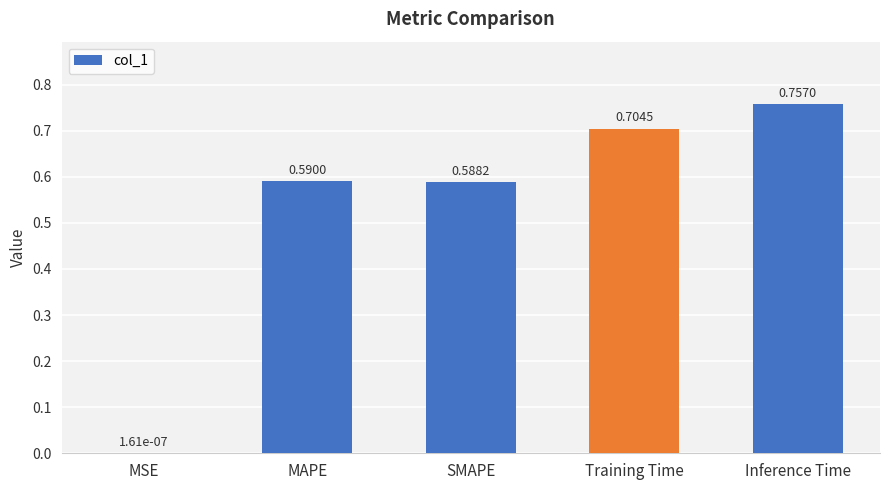

Where is the data nearest to the value 0?

MSE